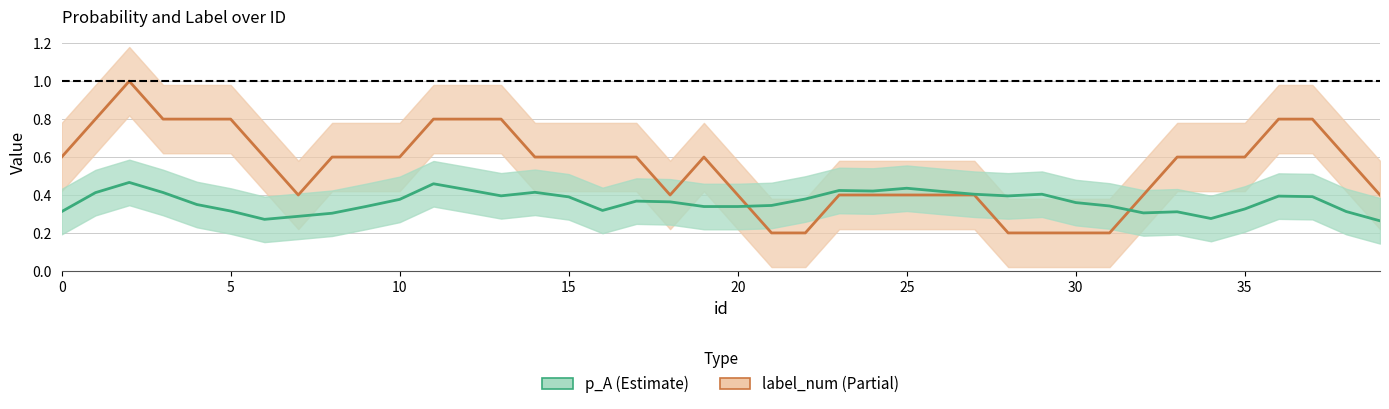

Which has a higher value, 32 or 28?

32